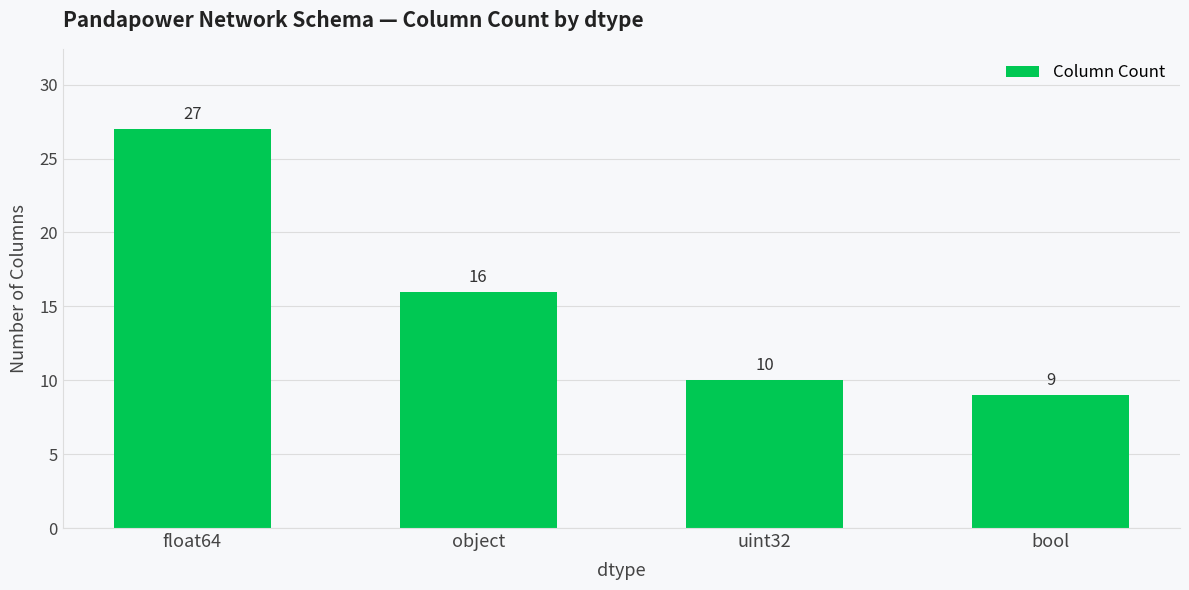

How many categories are shown in the chart?

4